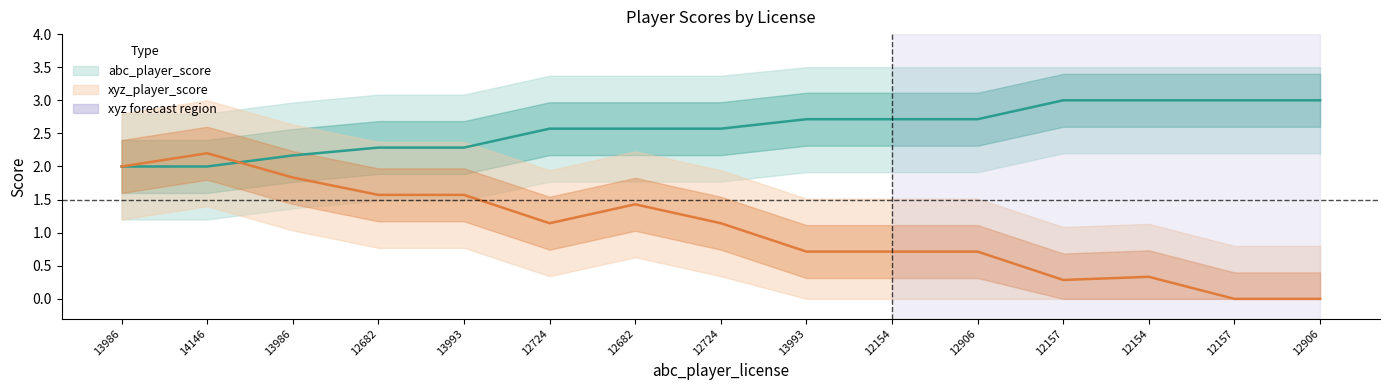

Does the chart display data point markers on the line(s)?

No